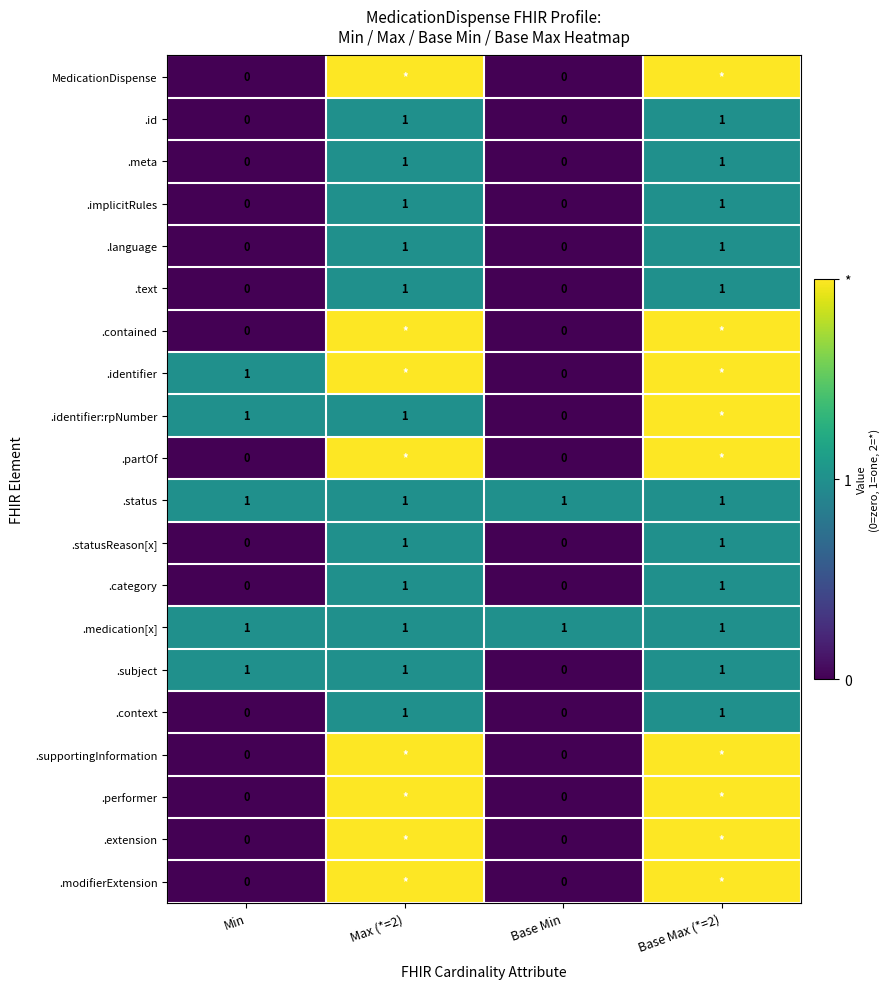

At which category is the sum across all series the highest?

Base Max (*=2)